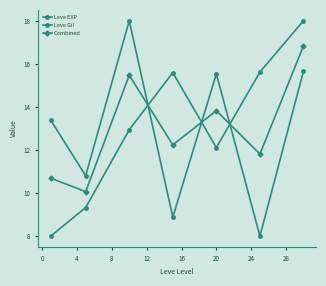

Where is Combined nearest to the value 13?

8